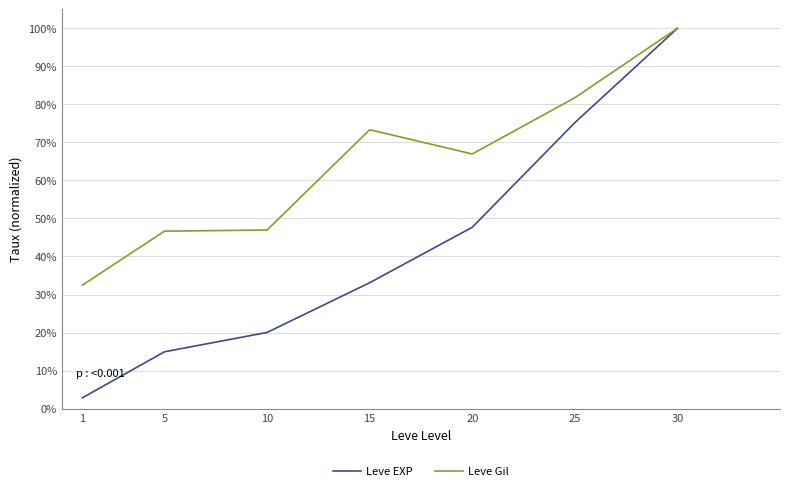

What is the difference between the Leve EXP values at 15 and 25?

42.1